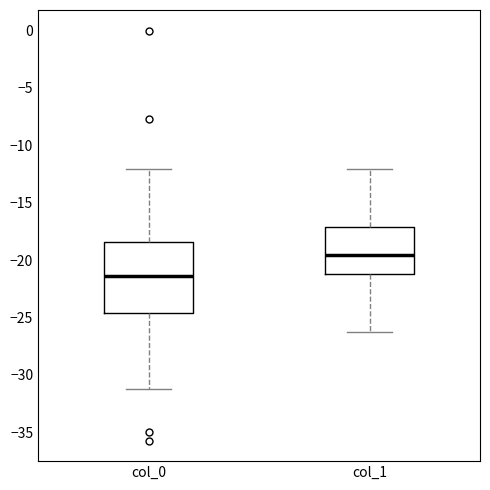

Reading left to right, read every box against the y-axis: the position of its median line, the range the box covers, and the ends of its whiskers. The values are not printed on the chart, so give them approximately, as read against the axis.

col_0: median -21.5, box -24.5 to -18.5, whiskers -31.0 to -12.0
col_1: median -19.5, box -21.0 to -17.0, whiskers -26.5 to -12.0